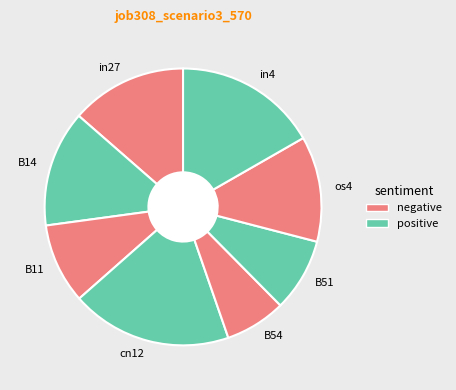

How many slices are in this pie chart?

8